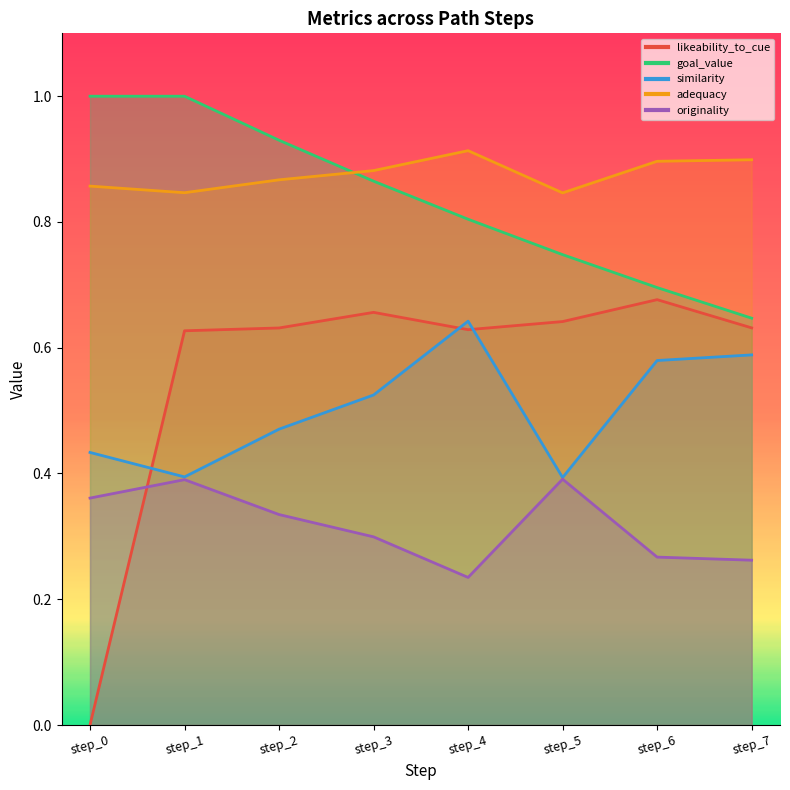

What are all the series names shown in the legend?

likeability_to_cue, goal_value, similarity, adequacy, originality